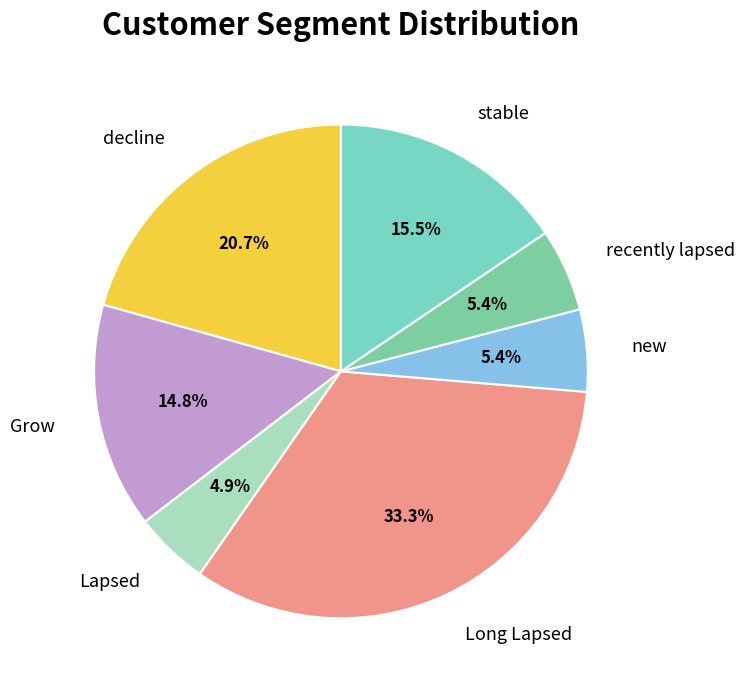

To the nearest percent, what portion does decline represent?

21%